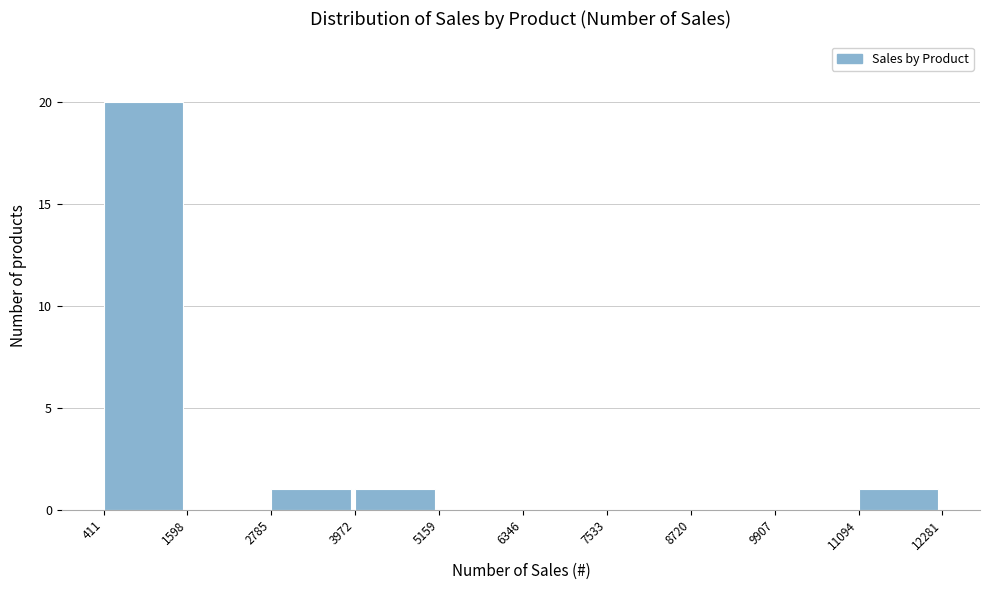

How tall is the bar that spans 3972 to 5159 on the x-axis? The values are not printed on the chart, so give them approximately, as read against the axis.

1